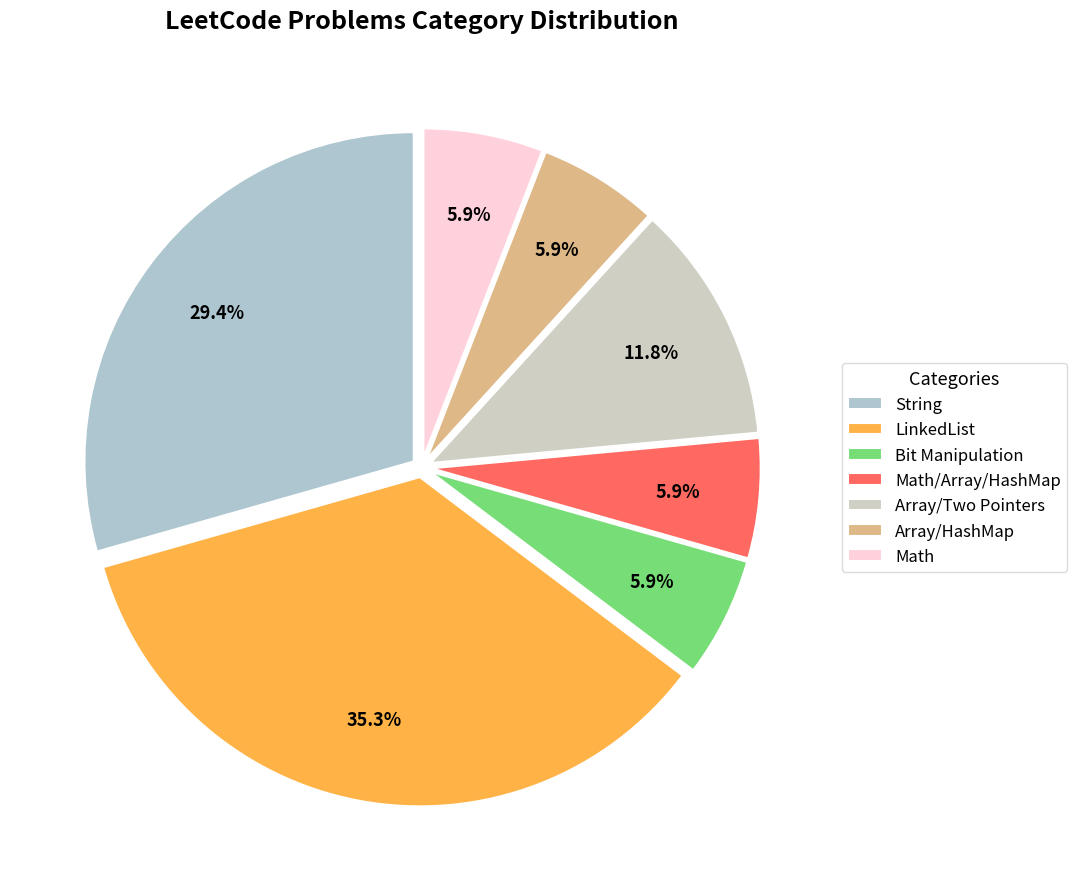

To the nearest percent, what is the average slice percentage?

14%